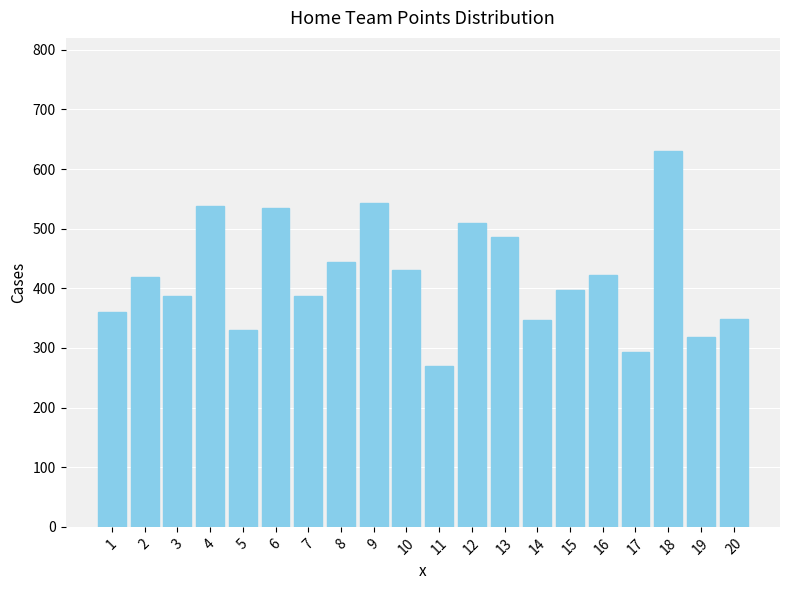

What is the maximum value shown in the chart?

631.0